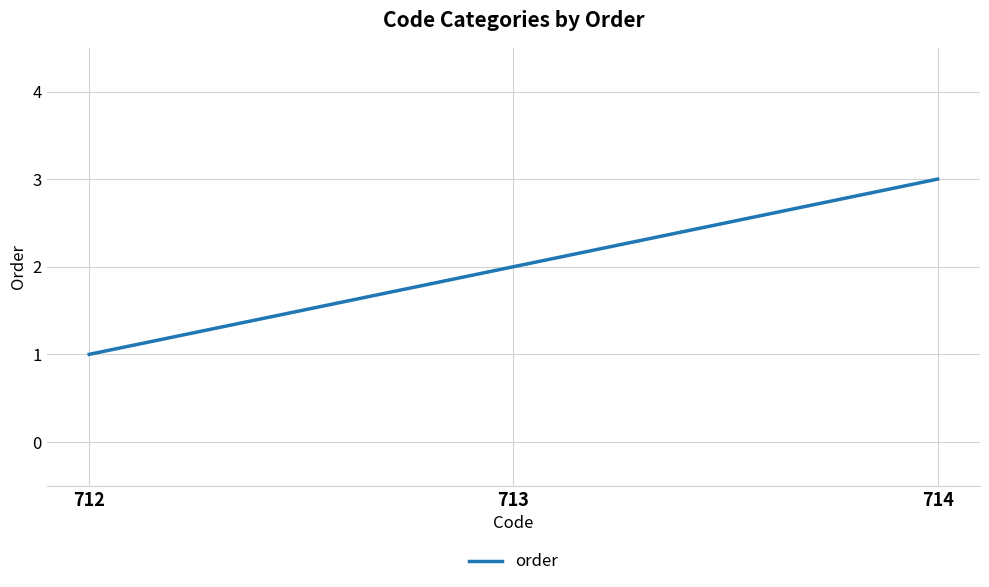

Rank the categories by value from highest to lowest.

714, 713, 712